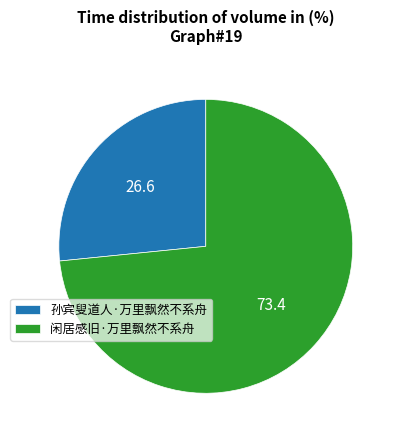

Rank the categories by value from lowest to highest.

孙宾叟道人·万里飘然不系舟, 闲居感旧·万里飘然不系舟